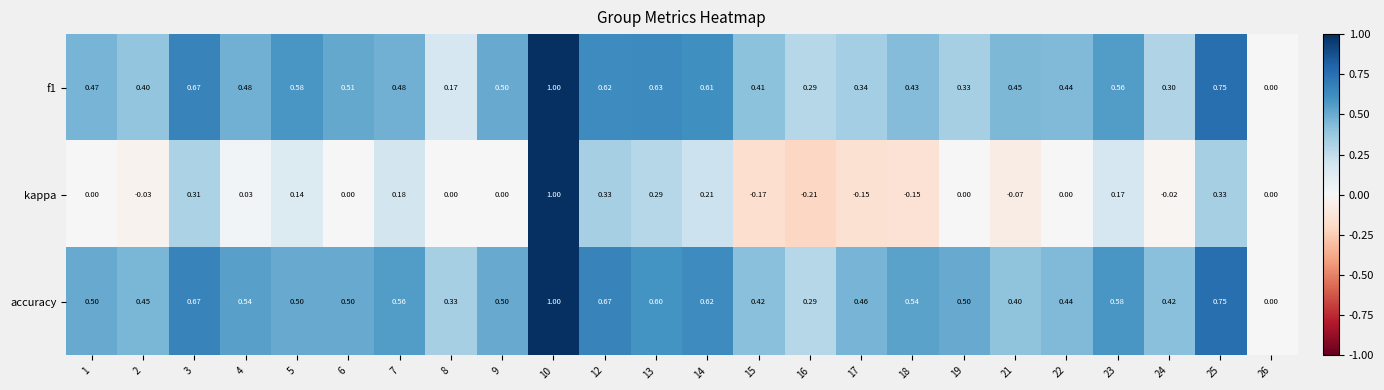

Is the value of accuracy at 2 greater than the value of f1 at 22?

Yes